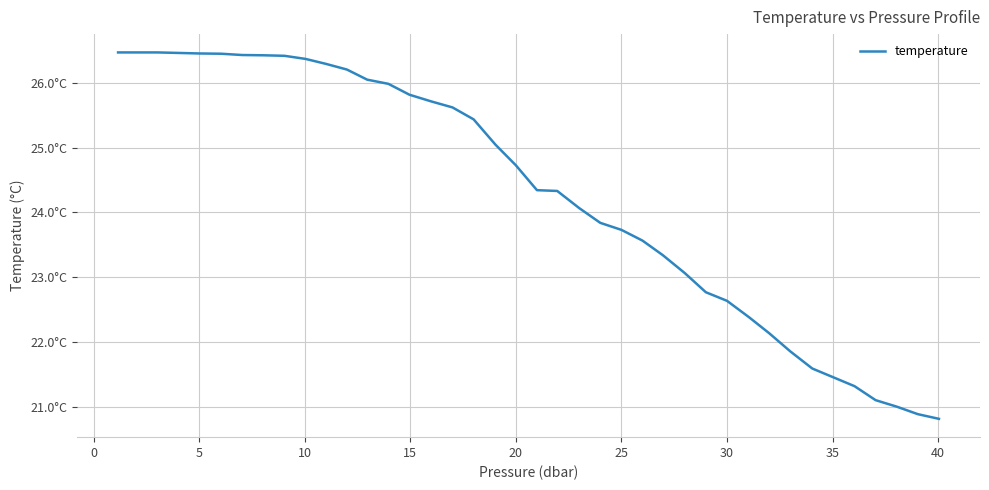

Does the chart display data point markers on the line(s)?

No